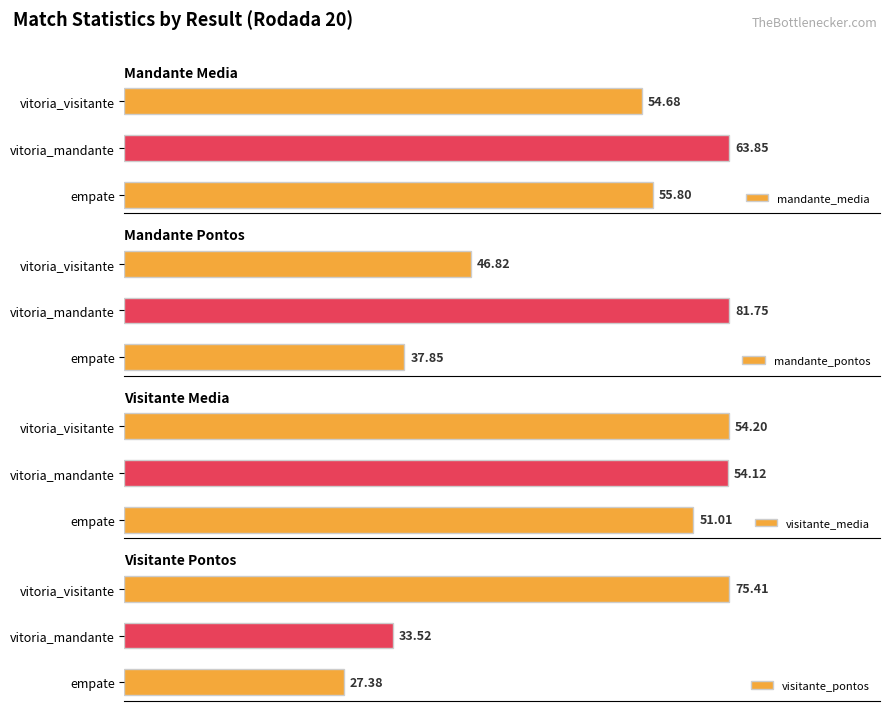

How many data points in visitante_media are above 54?

2